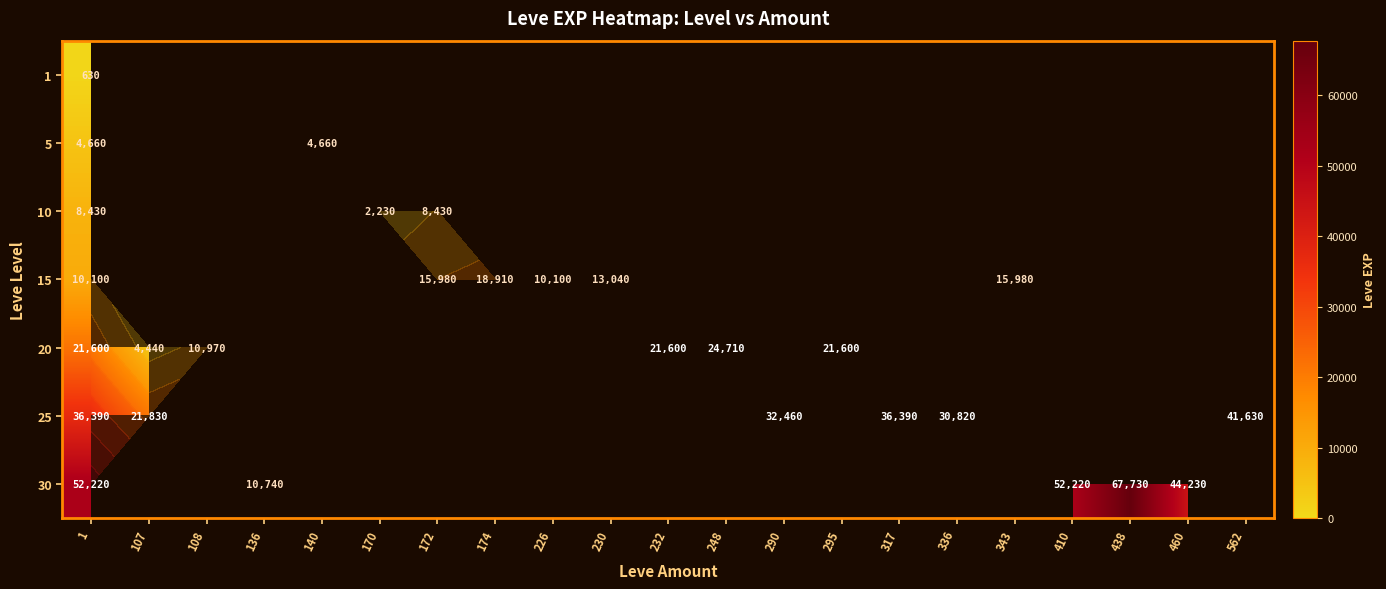

What is the maximum value shown in the chart?

67730